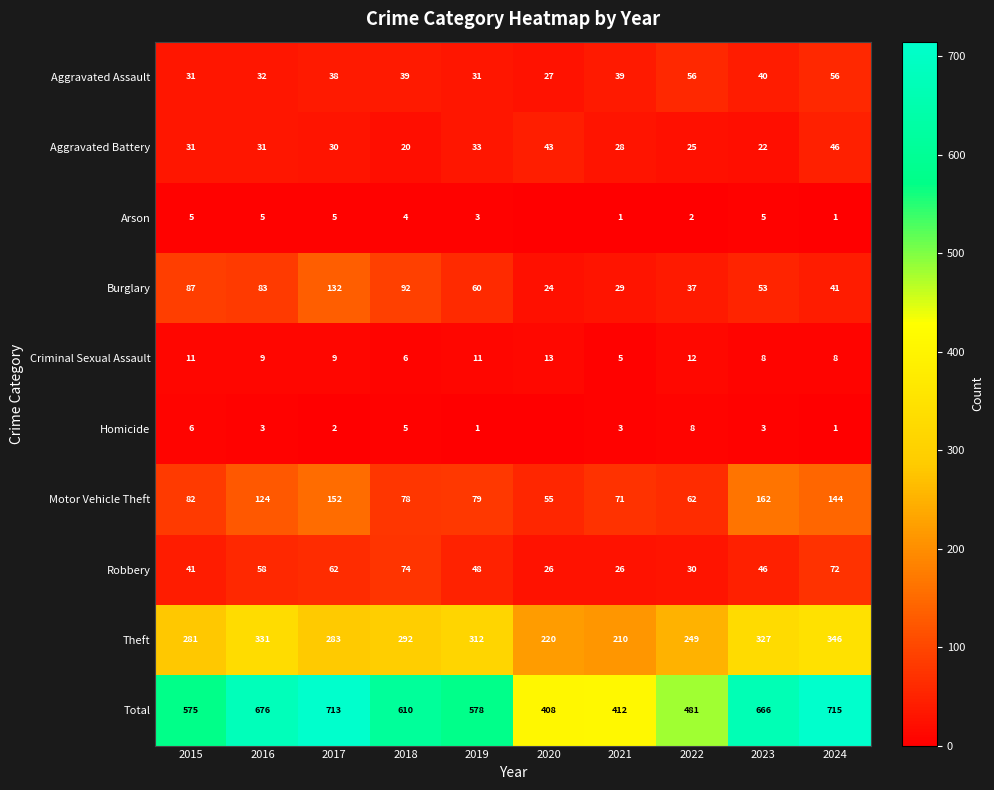

What is the lowest value of the Aggravated Battery series?

20